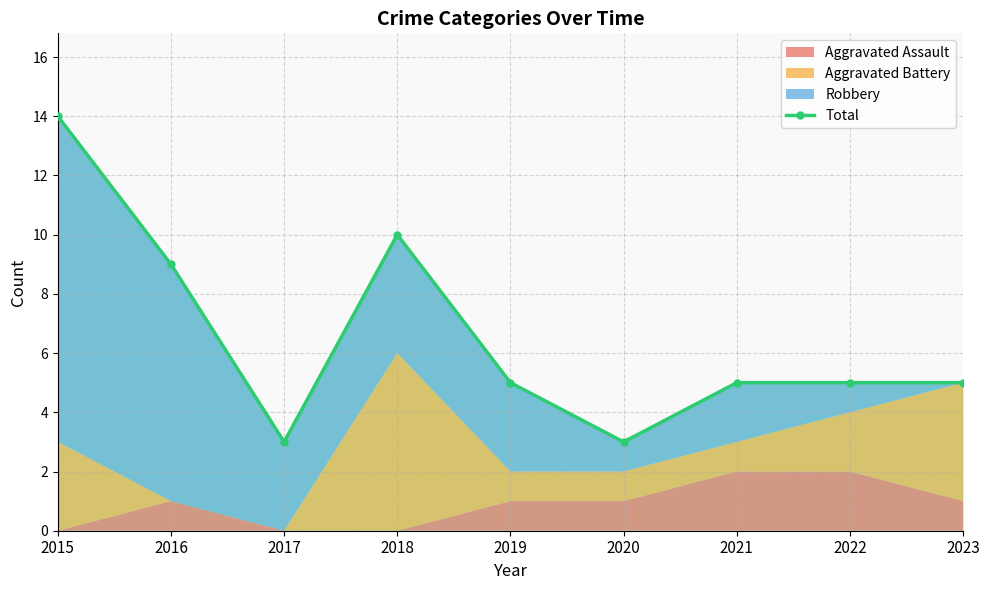

What is the value of the 8th point from the left?

5